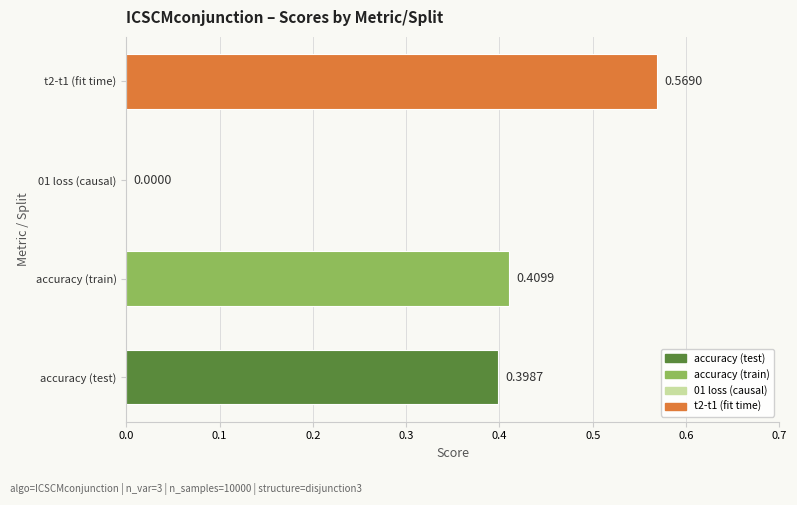

Reading left to right, list all the values displayed in this chart.

0.4	0.4	0.0	0.6